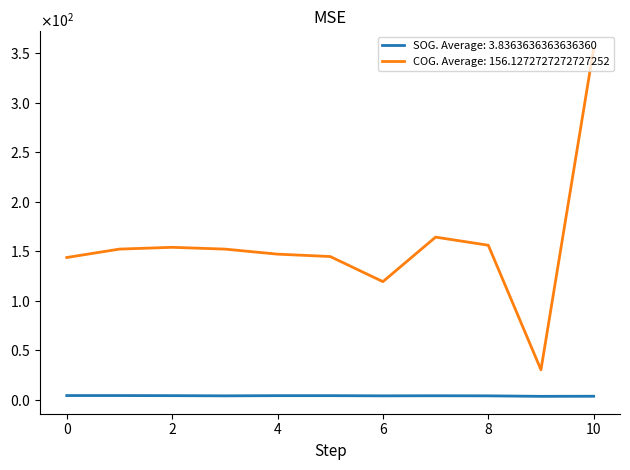

Reading left to right, list all the values displayed in this chart.

SOG. Average: 3.8363636363636360: 4.1	4.1	4.0	3.8	4.0	4.0	3.8	3.9	3.8	3.3	3.4
COG. Average: 156.1272727272727252: 143.6	152.1	153.9	152.1	147.0	144.6	119.2	164.2	156.0	30.1	354.6